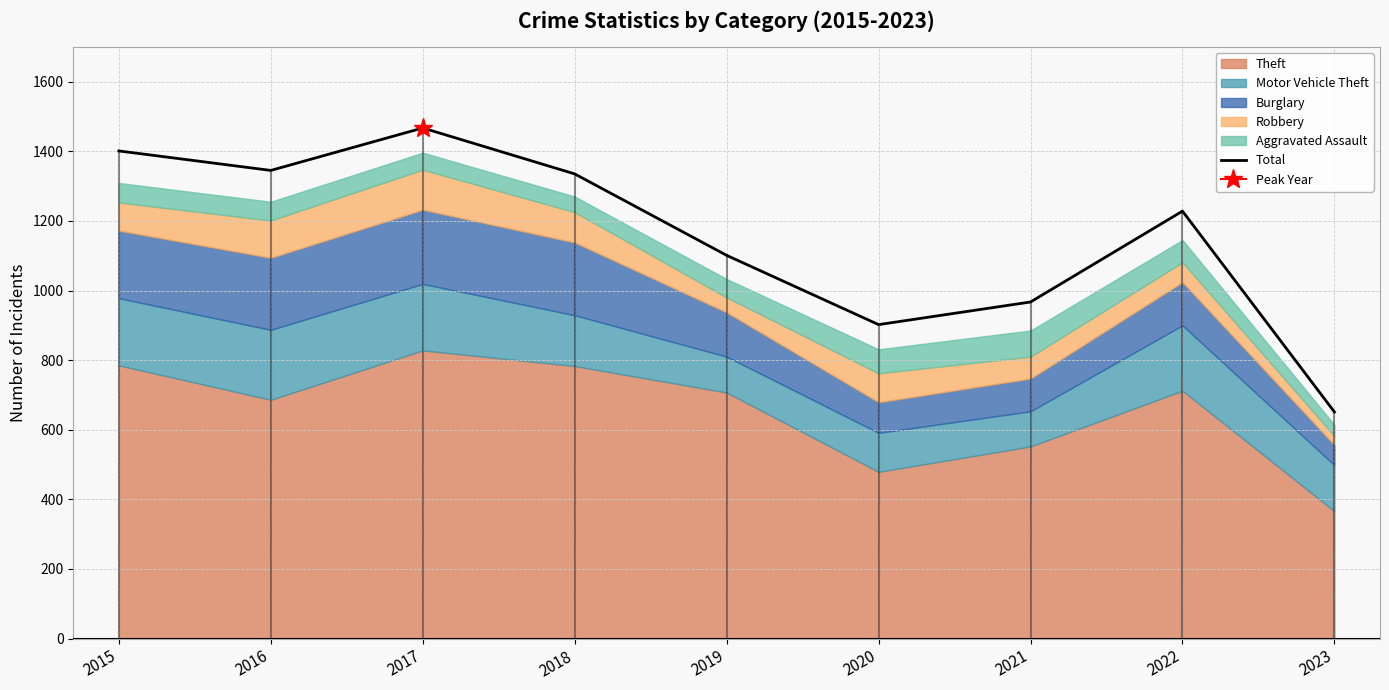

Where does the data first go above 1228?

2015